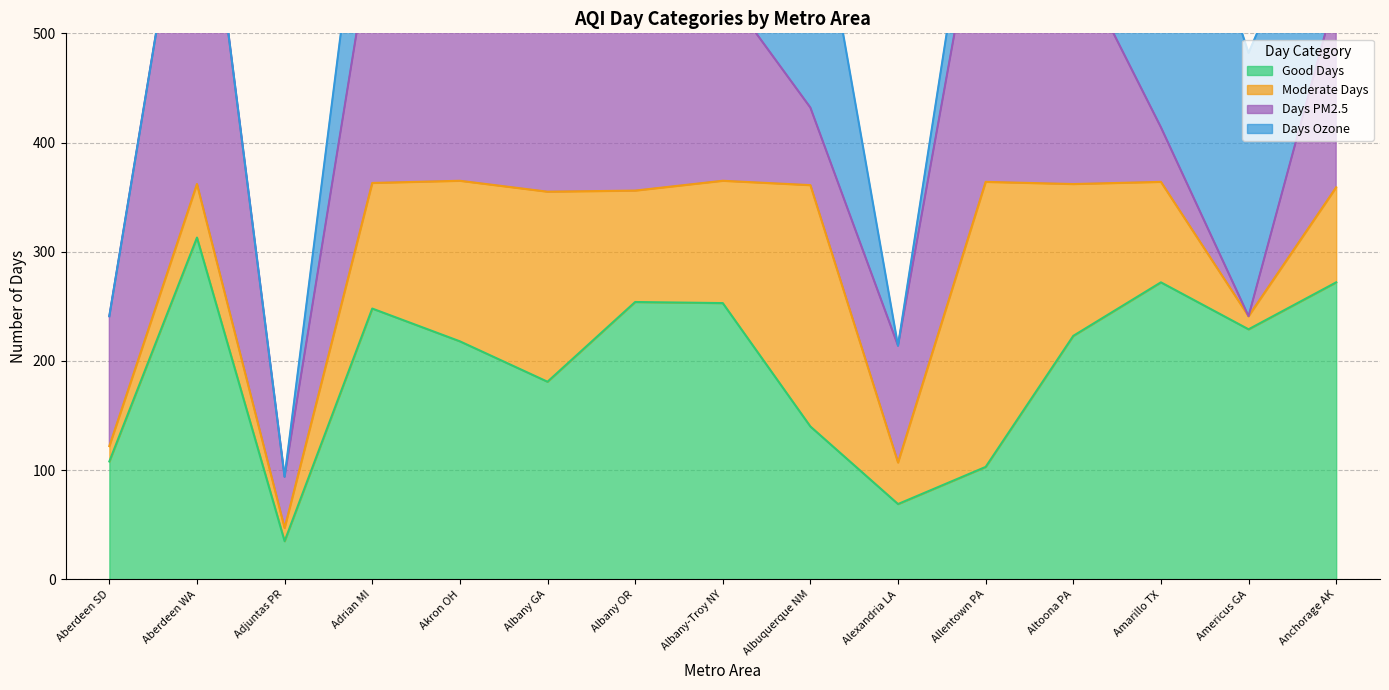

Does the chart have visible grid lines?

Yes